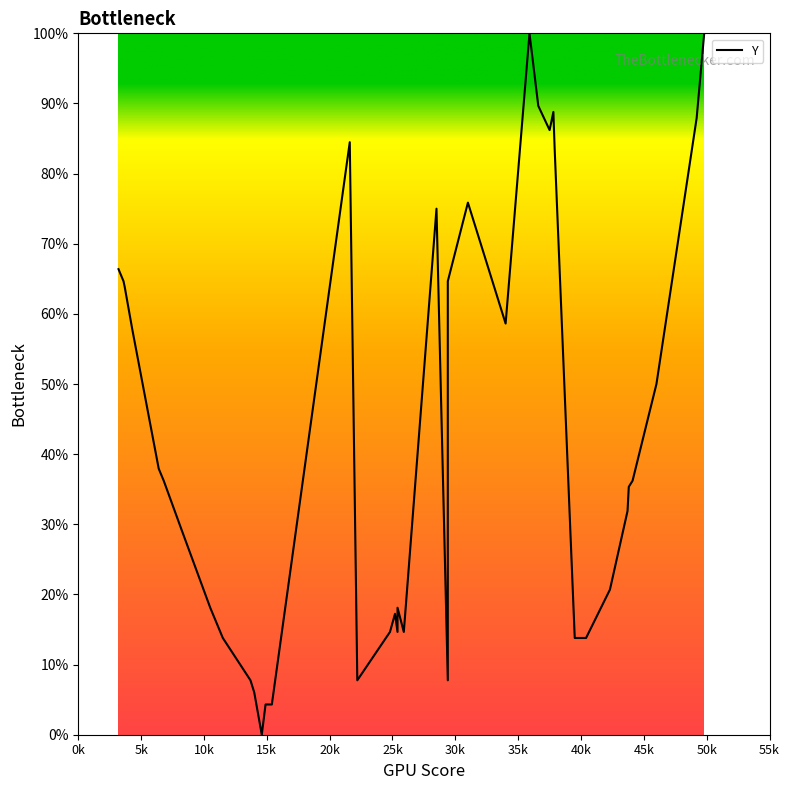

How many values exceed 36?

20